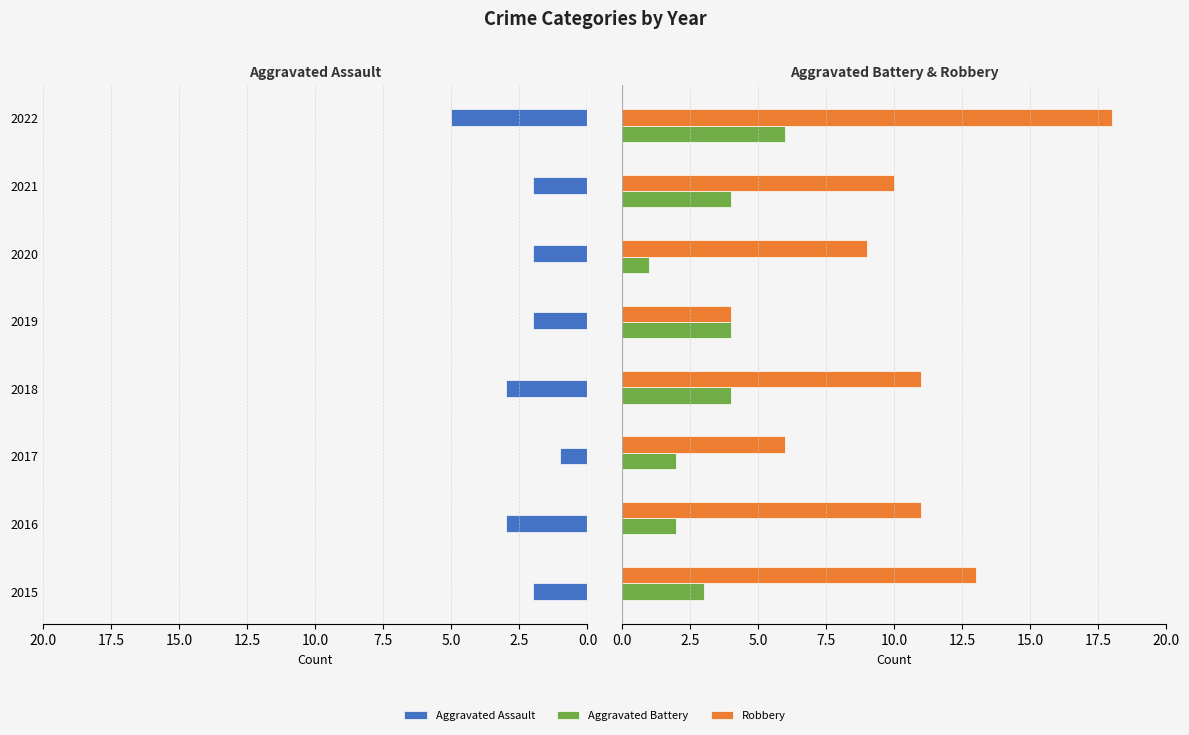

How many Aggravated Battery values are between 2 and 4?

6